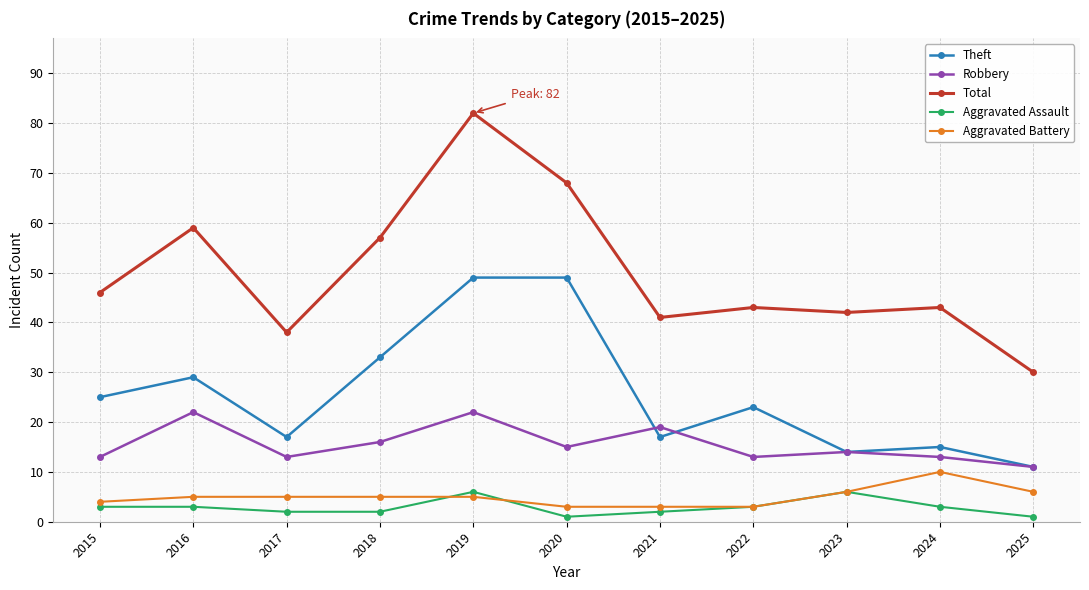

Where does the Theft series first go above 23?

2015